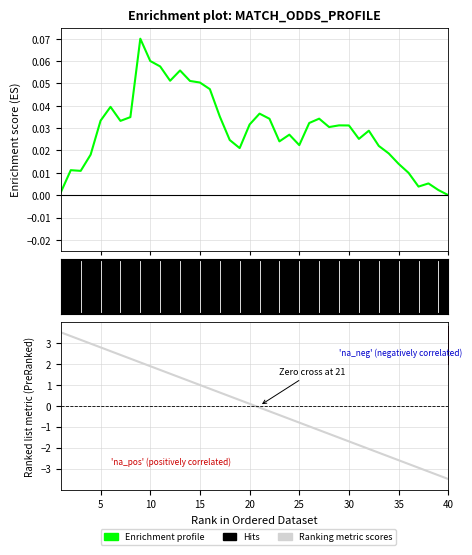

After their last crossing, which series has the higher values: Enrichment profile or Ranking metric scores?

Enrichment profile